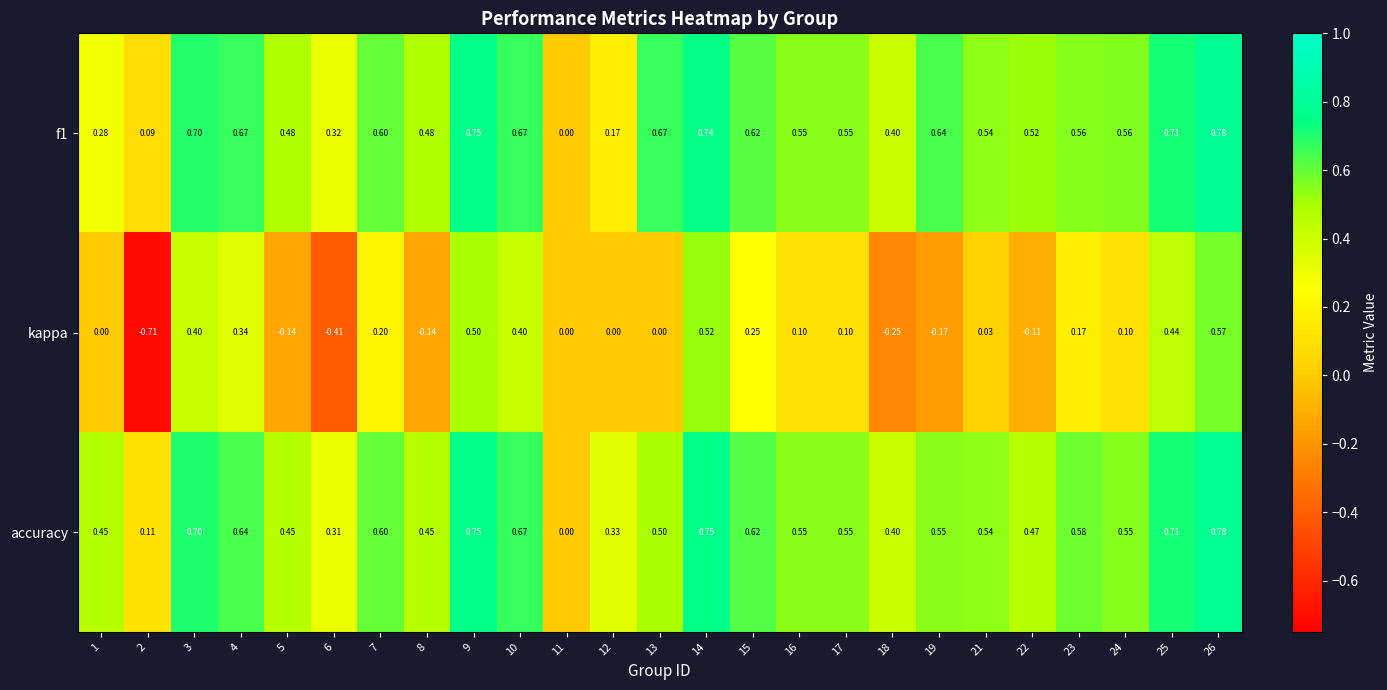

What is the total value across all series at 3?

1.8